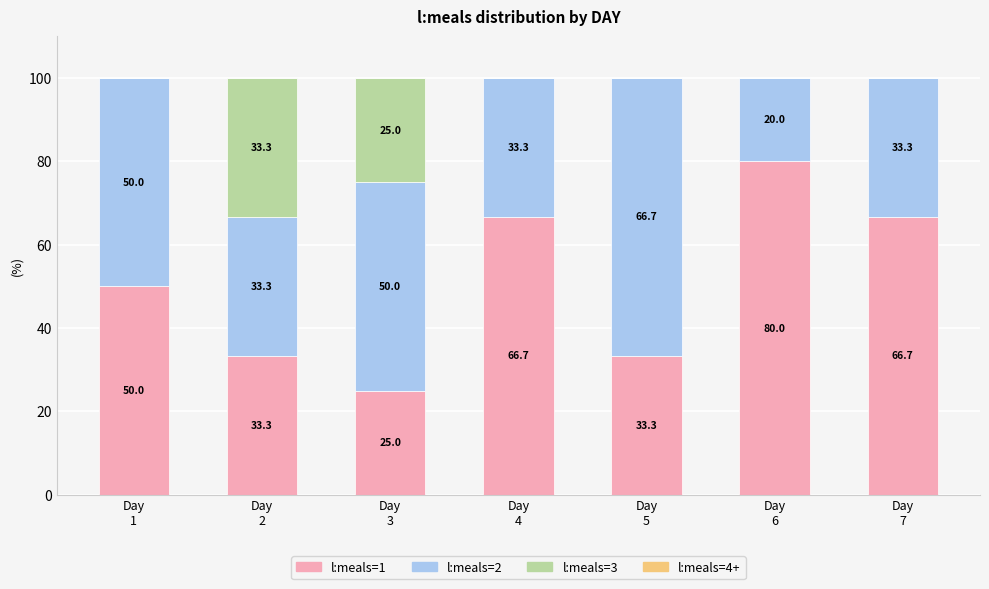

What is the maximum value for l:meals=1?

80.0